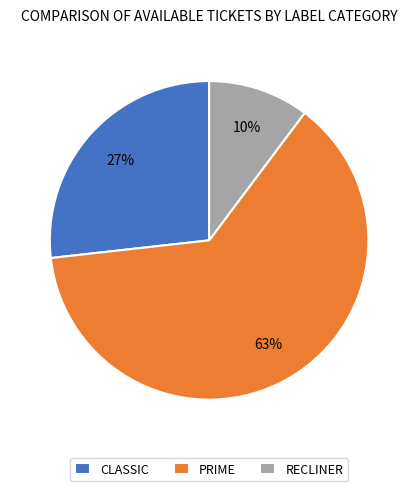

To the nearest percent, what is the average slice percentage?

33%